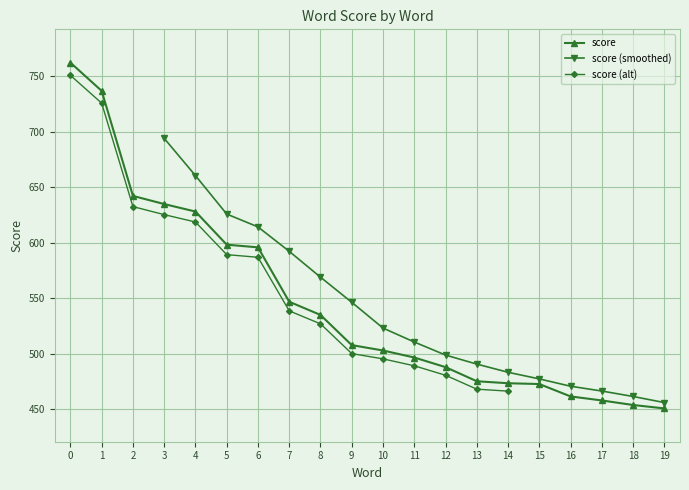

What is the difference between the maximum and minimum values?

311.4